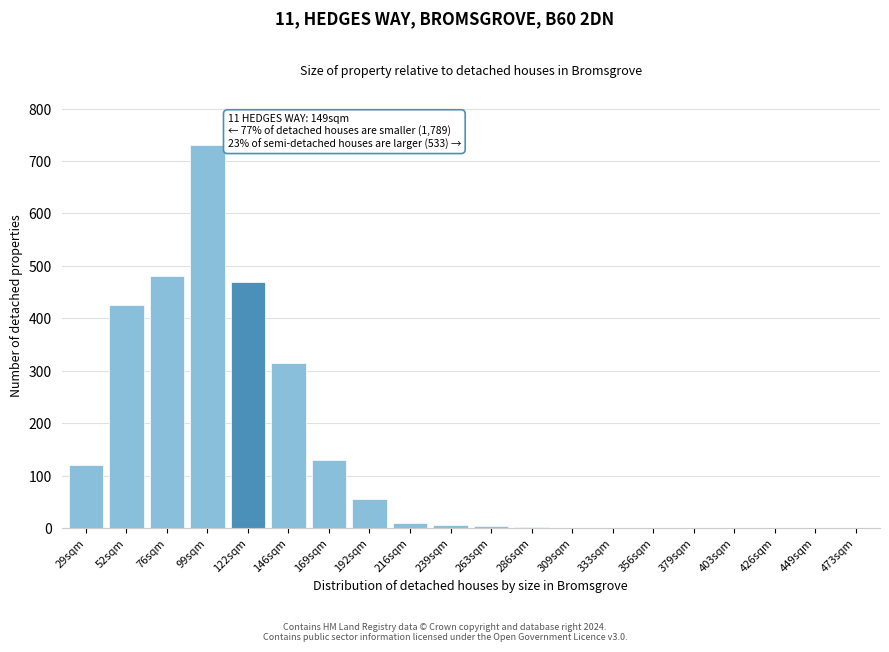

The chart shows a value of 0 at 473sqm. True or false?

True